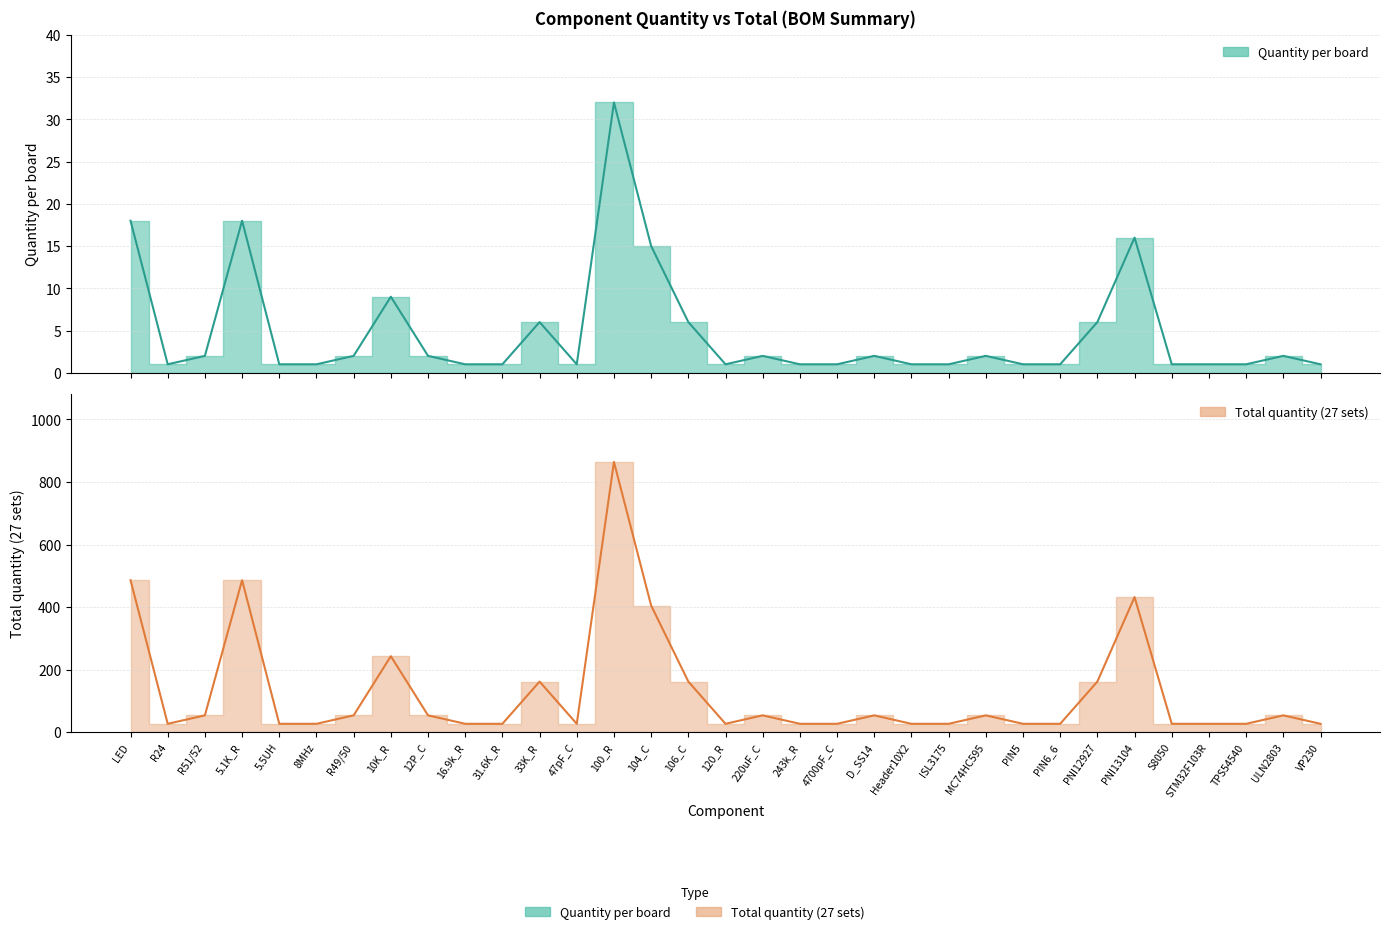

What is the difference between the maximum and minimum values in the Total quantity (27 sets) series?

837